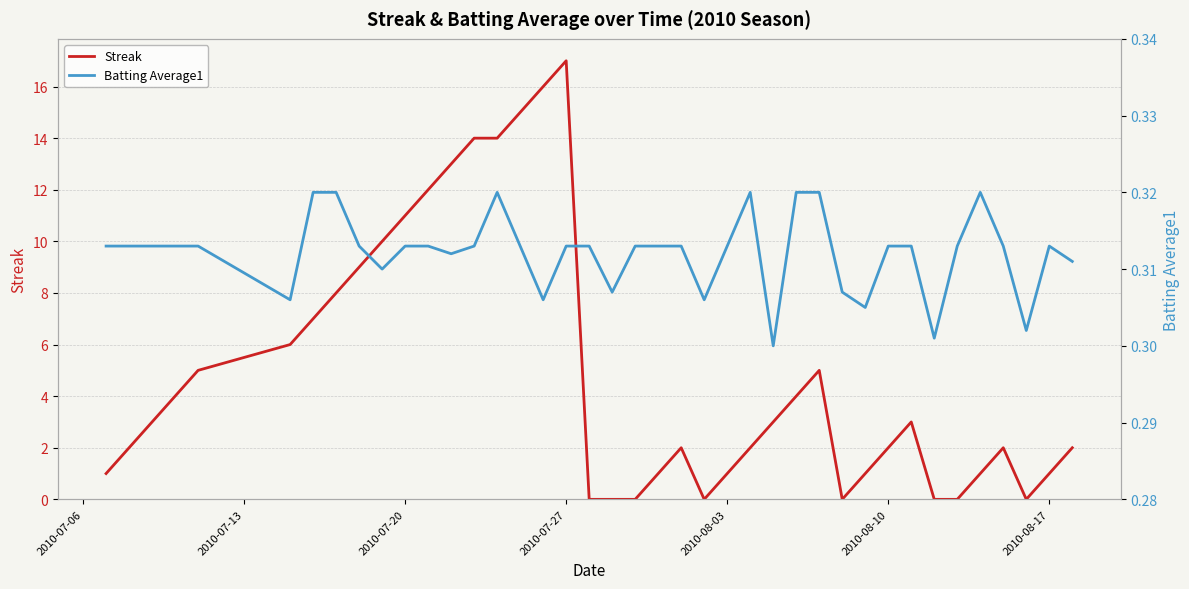

List the series in order of their overall mean, highest first.

Streak, Batting Average1